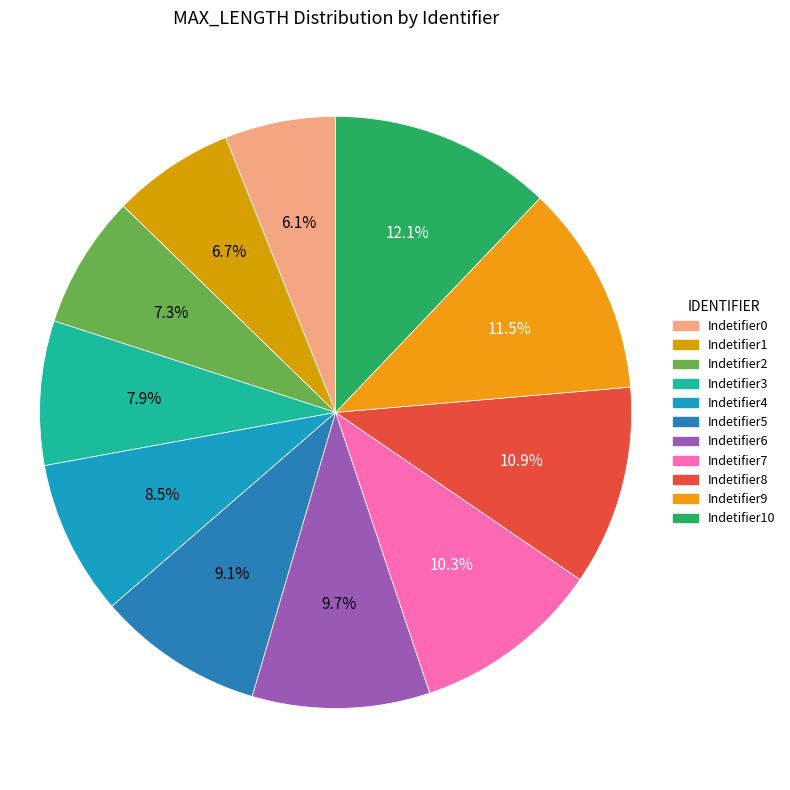

To the nearest percent, what is the difference between the Indetifier7 and Indetifier8 slice percentages?

1%